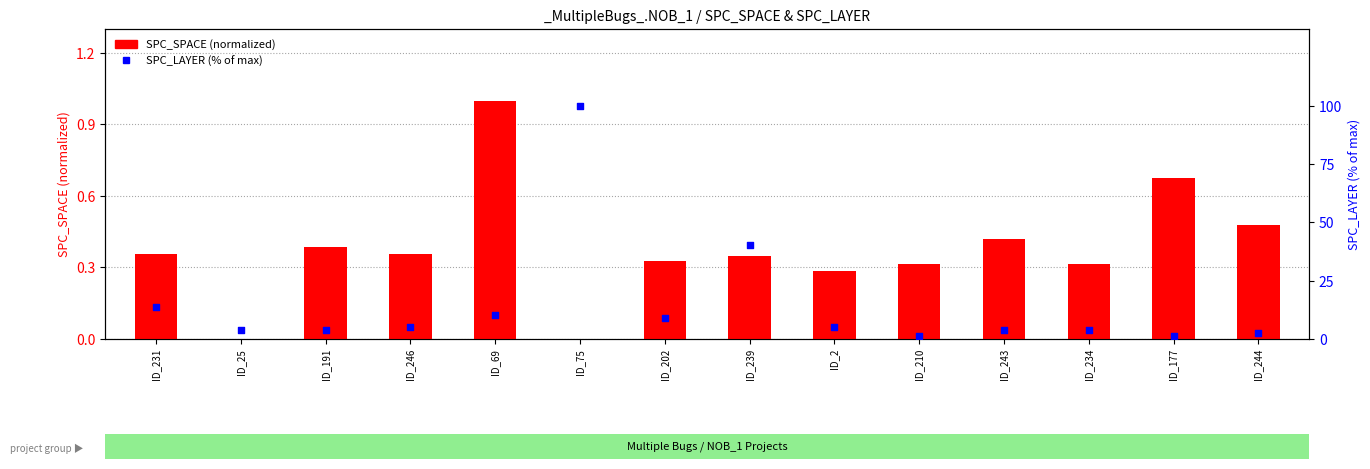

Which series reaches the minimum Y coordinate?

SPC_SPACE (normalized)